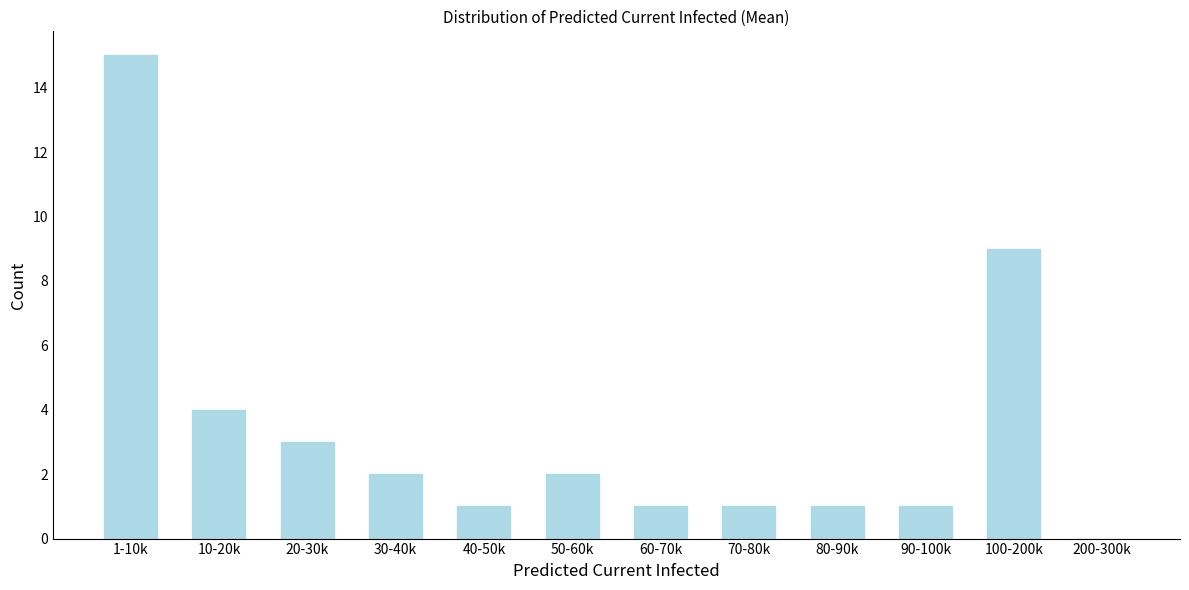

Reading right to left, extract all data points from this chart.

200-300k=0	100-200k=9	90-100k=1	80-90k=1	70-80k=1	60-70k=1	50-60k=2	40-50k=1	30-40k=2	20-30k=3	10-20k=4	1-10k=15